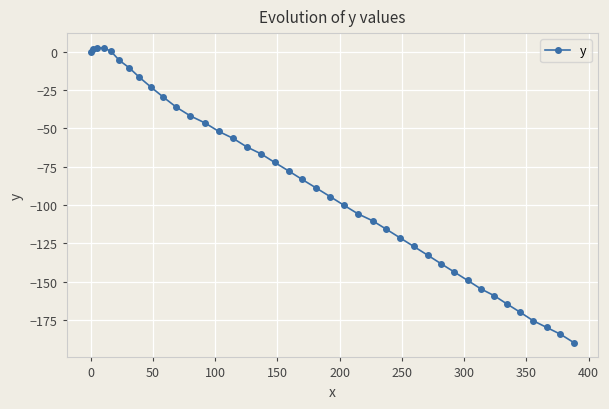

How many categories are shown in the chart?

40